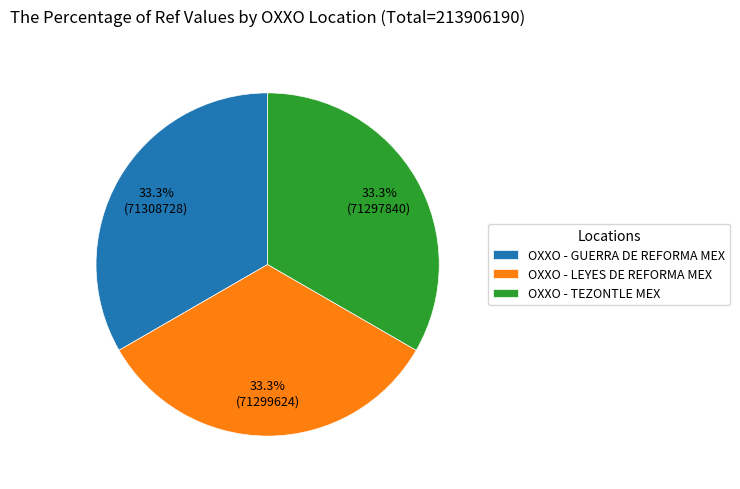

True or false: OXXO - TEZONTLE MEX accounts for 25% of the total.

False